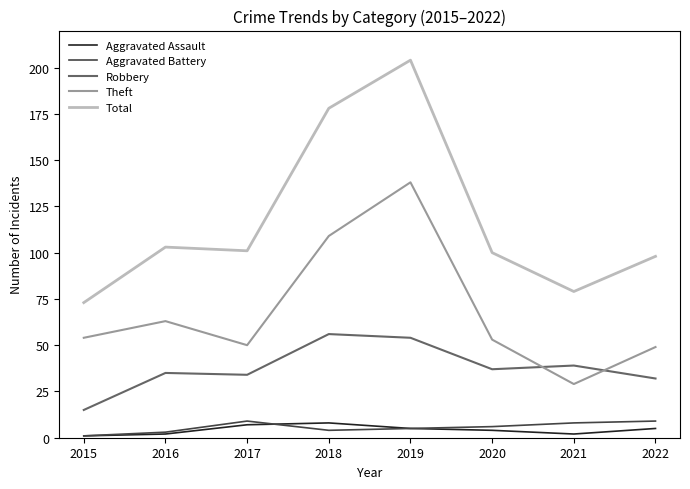

What value does the Aggravated Battery series have at 2017?

9